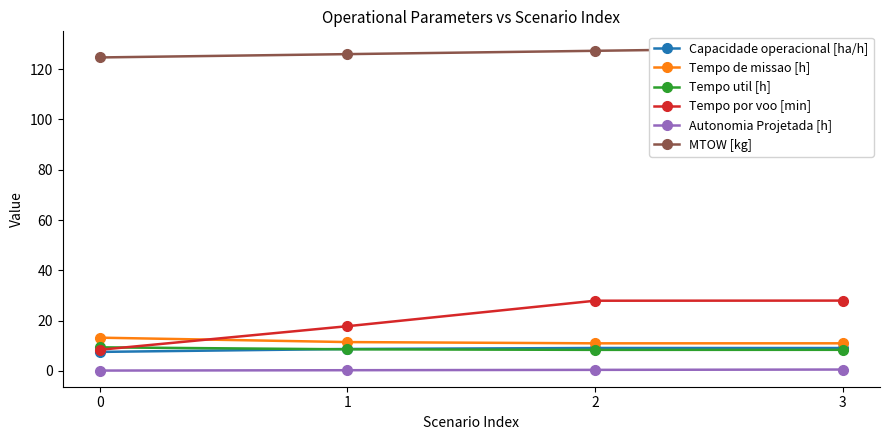

How many Tempo util [h] values are between 8 and 9?

3